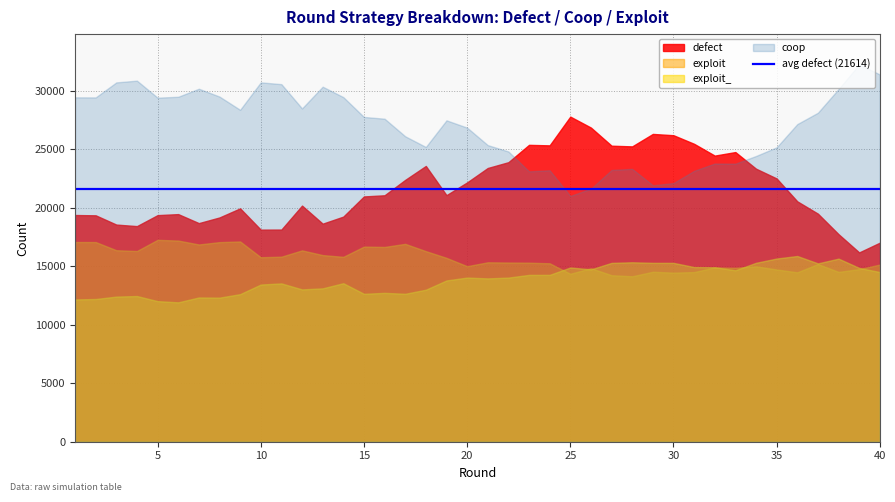

True or false: exploit_ and coop cross at least once.

False